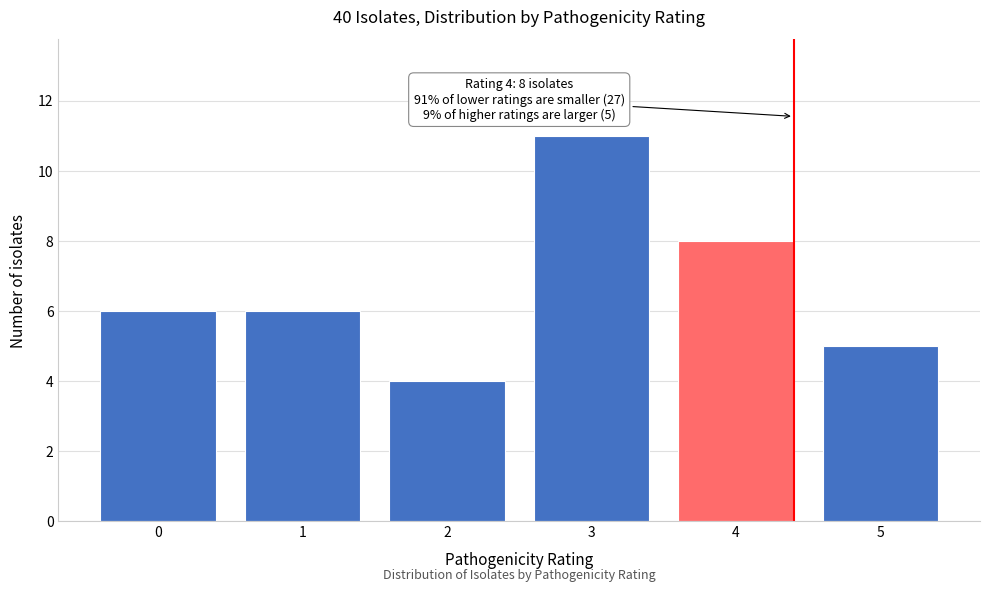

Reading left to right, list all the values displayed in this chart.

0=6	1=6	2=4	3=11	4=8	5=5